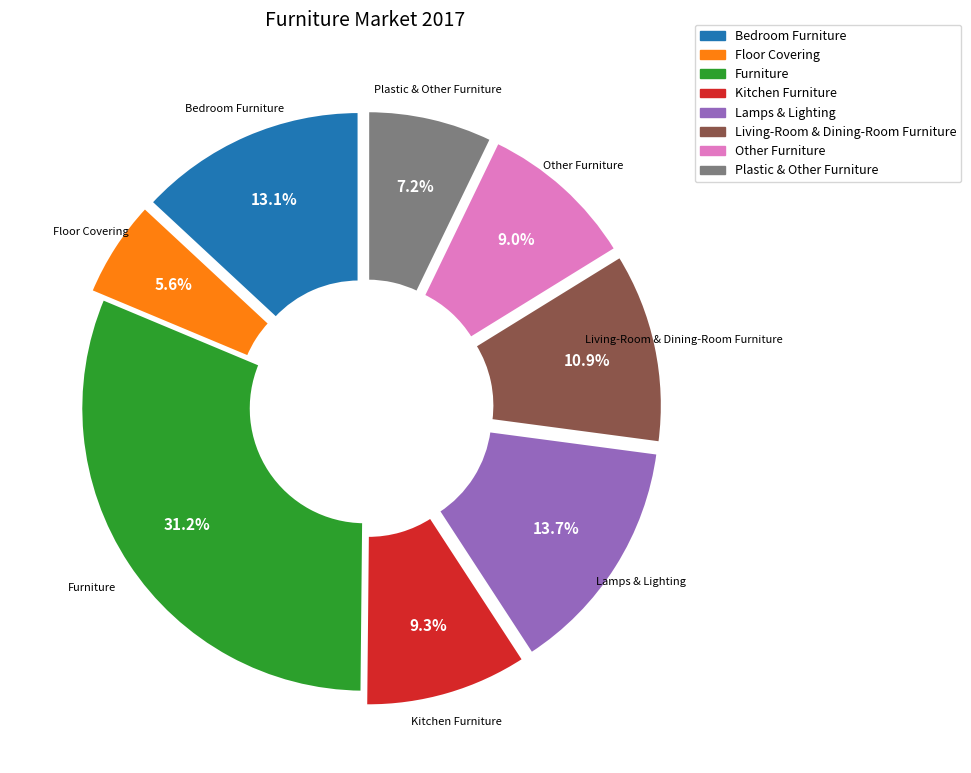

Does Plastic & Other Furniture represent more than half of the total?

No